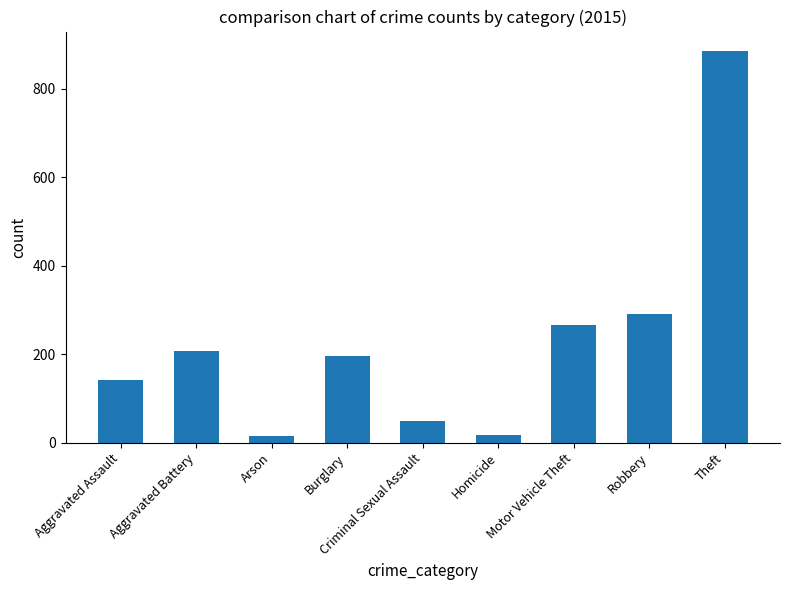

How many data points does each series have?

9